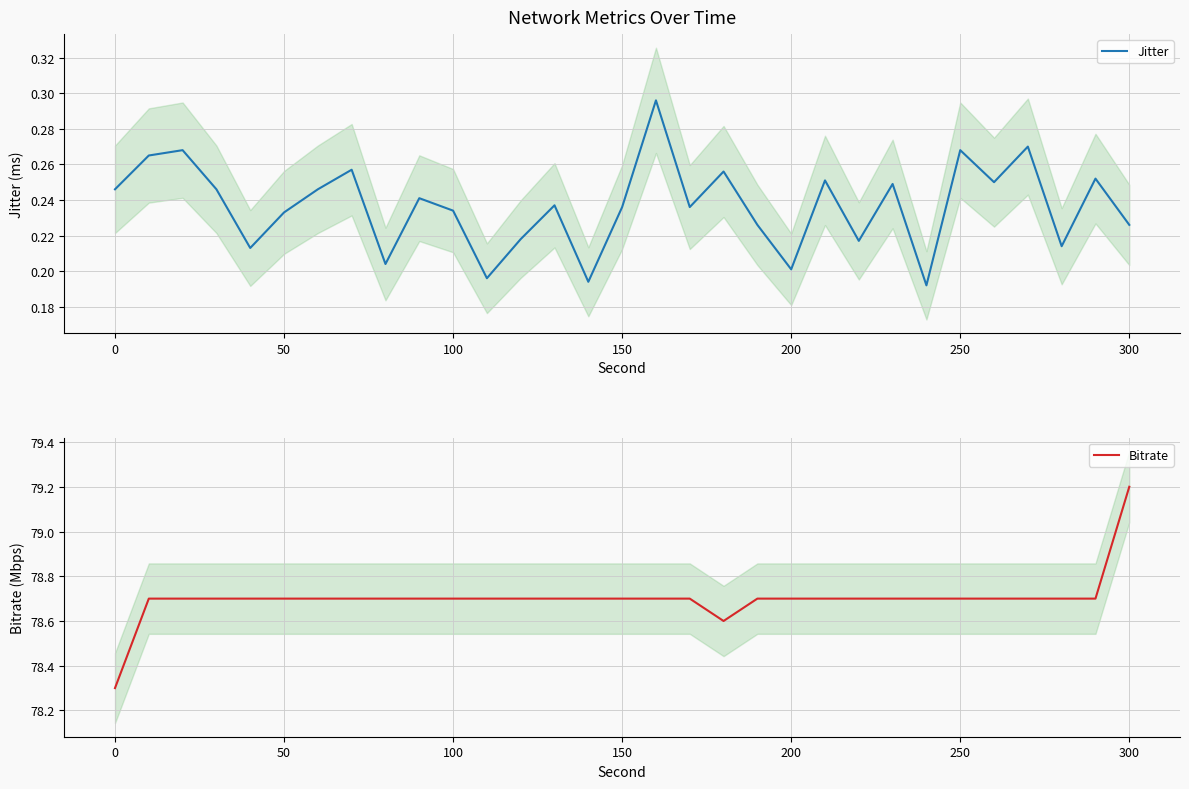

True or false: Jitter has more than 1 points higher than both neighbors.

True